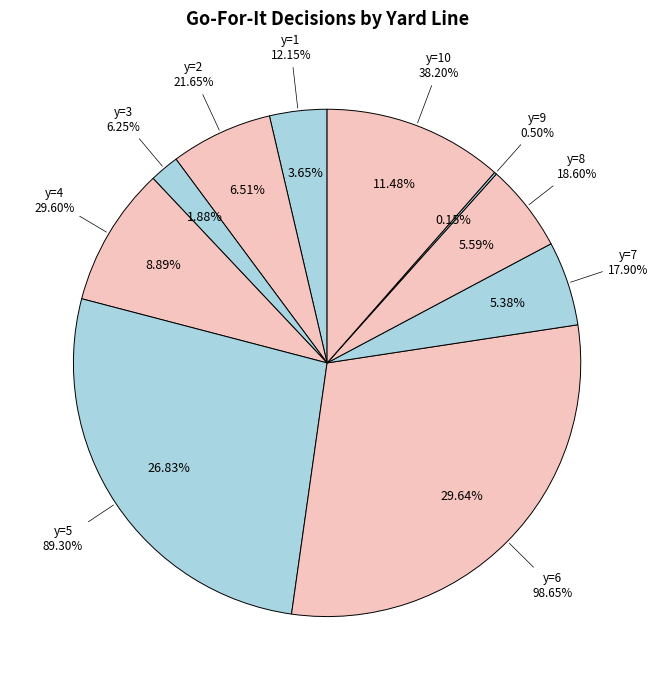

Rank the categories by value from lowest to highest.

y=9, y=3, y=1, y=7, y=8, y=2, y=4, y=10, y=5, y=6